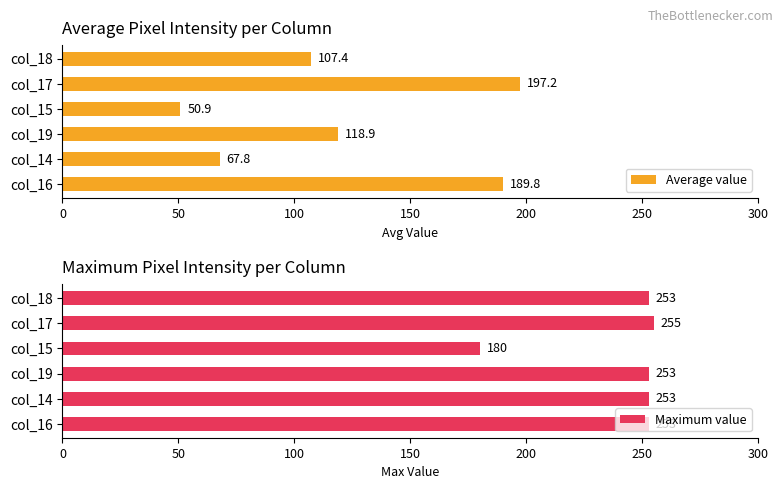

True or false: Average value has a value of 189.8 at col_16.

True